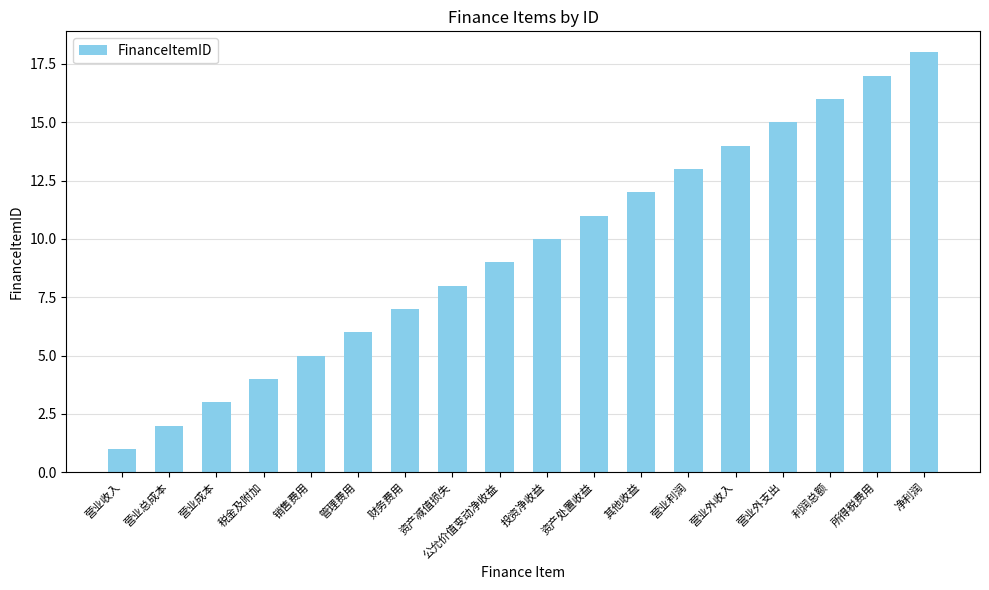

Between 销售费用 and 营业总成本, which is larger?

销售费用